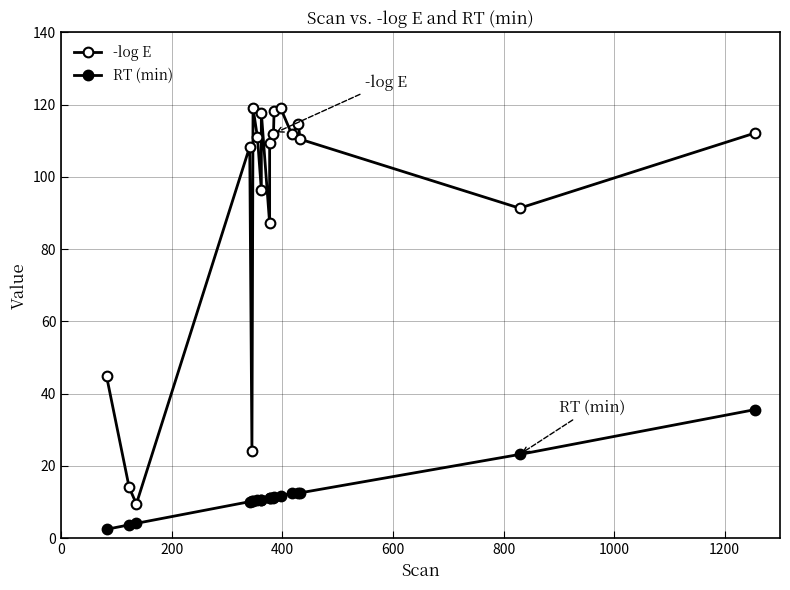

What is the minimum value shown in the chart?

2.4